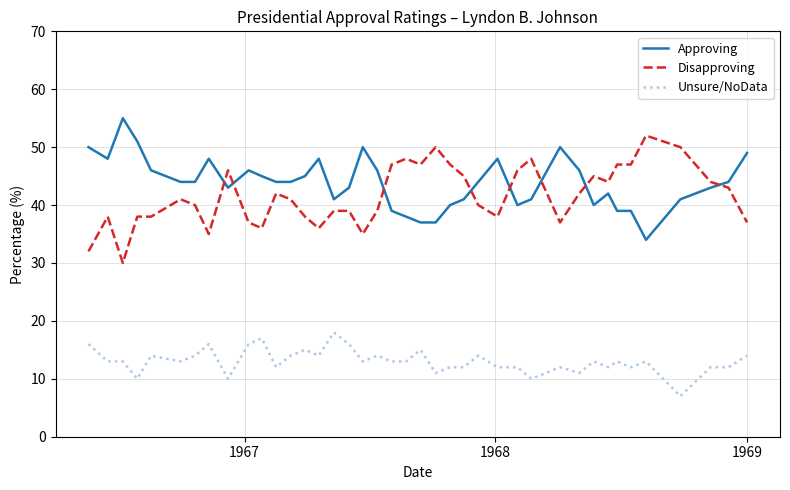

What are all the series names shown in the legend?

Approving, Disapproving, Unsure/NoData